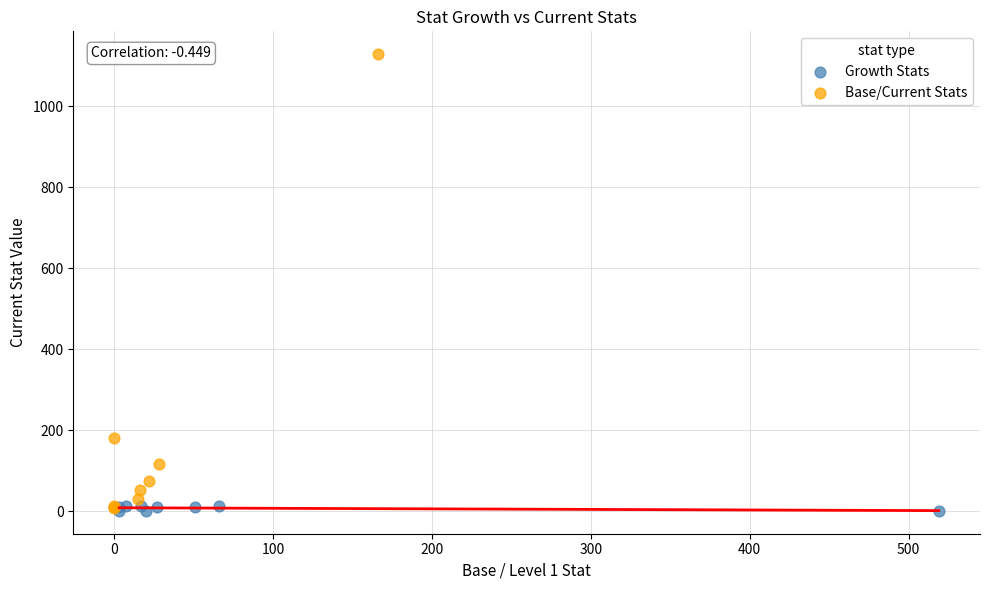

Which series has the widest spread of Y values?

Base/Current Stats